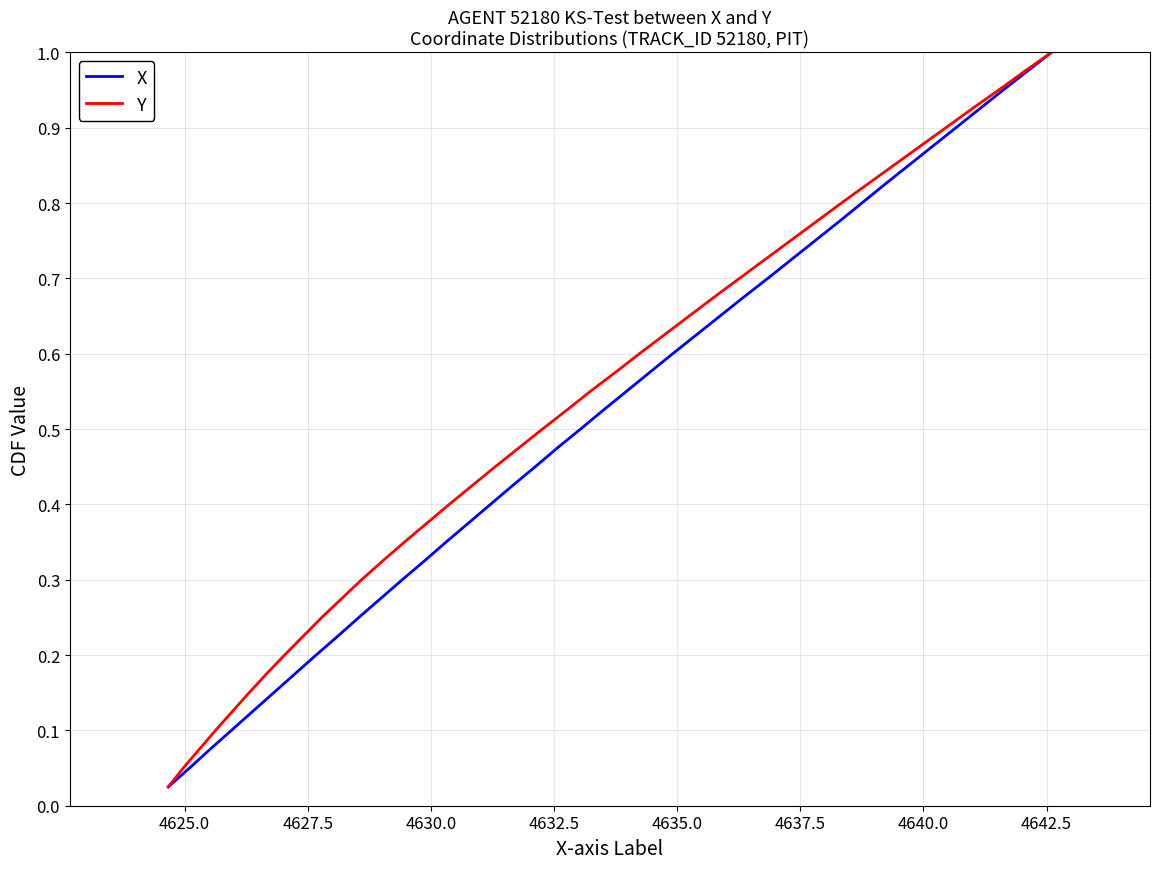

What are all the series names shown in the legend?

X, Y